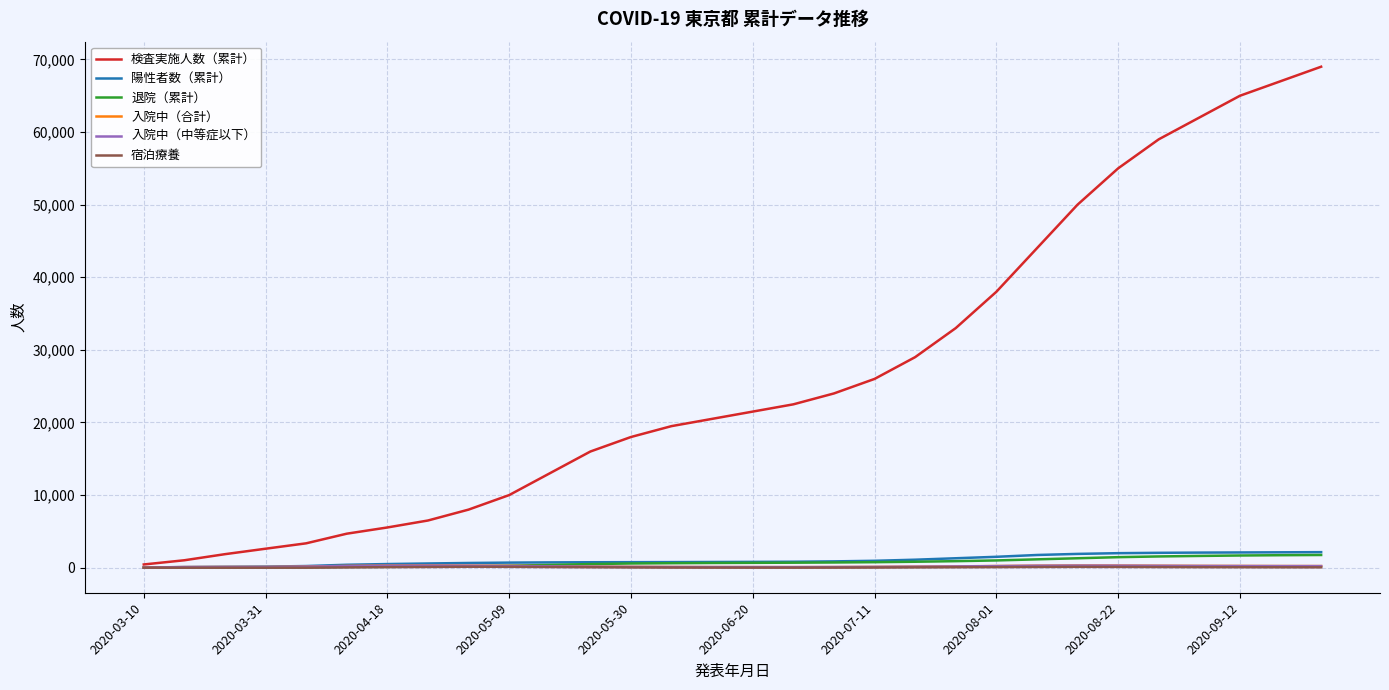

What is the greatest value displayed?

69000